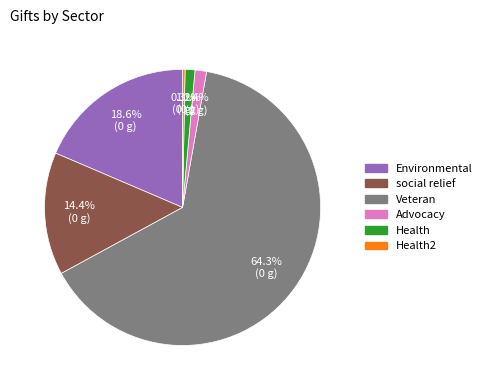

Does any single category account for the majority?

Yes